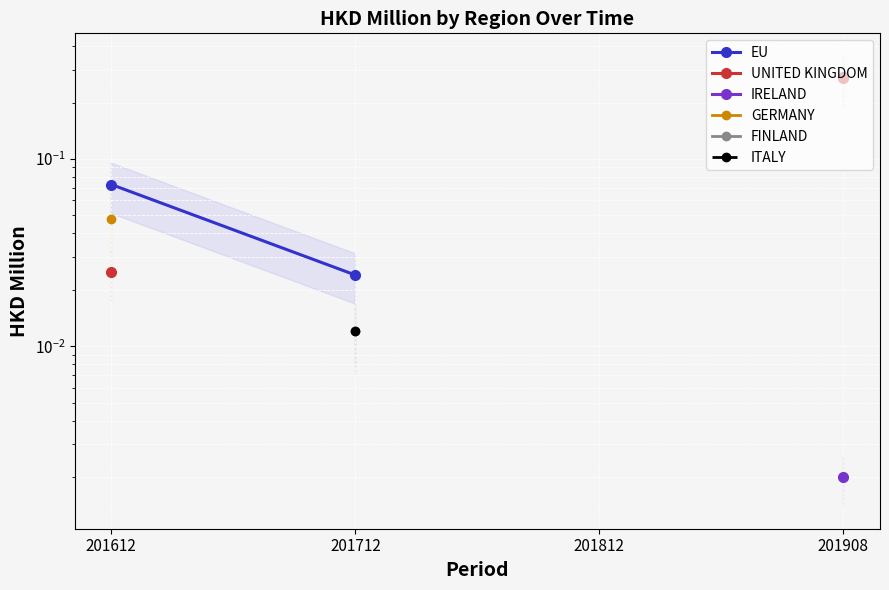

At how many categories does at least one series exceed 0?

3